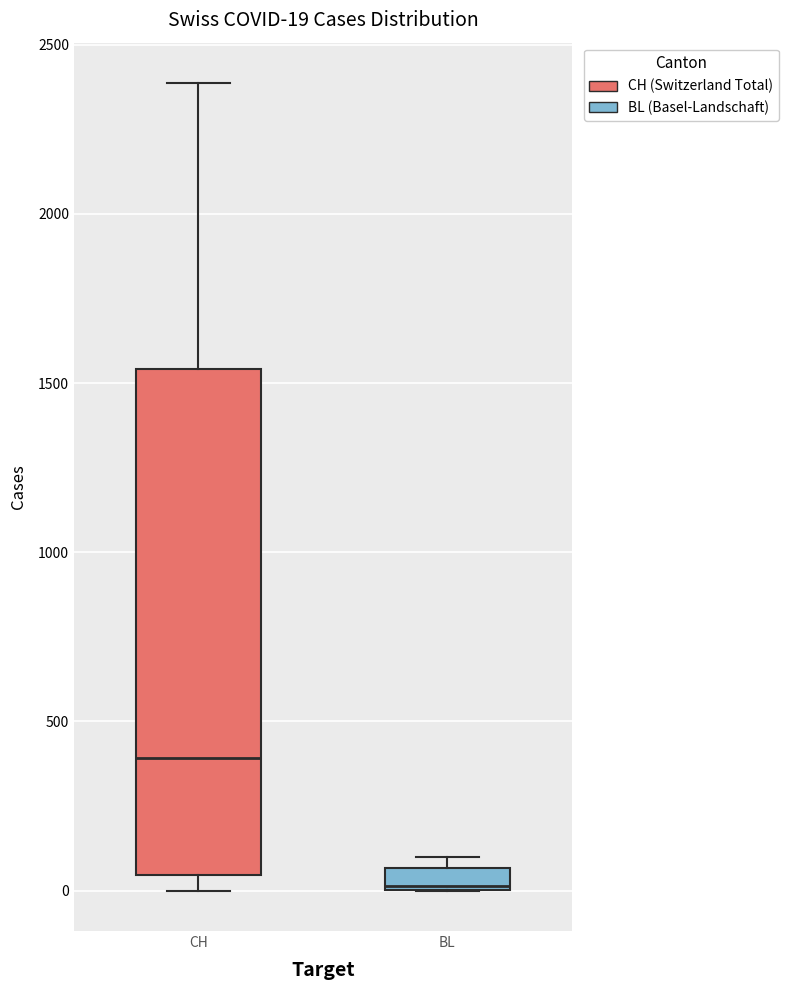

Which box has the highest median line?

CH